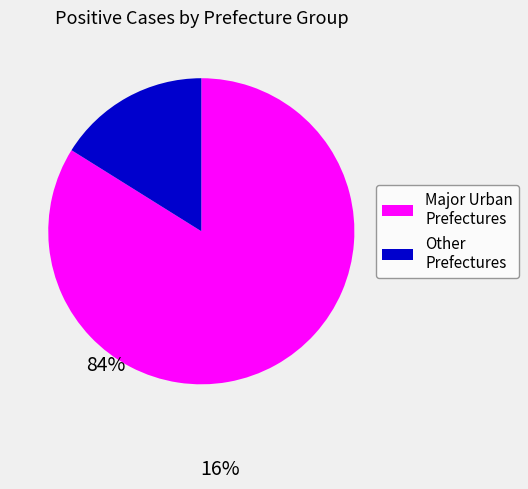

Is there a majority slice in this chart?

Yes